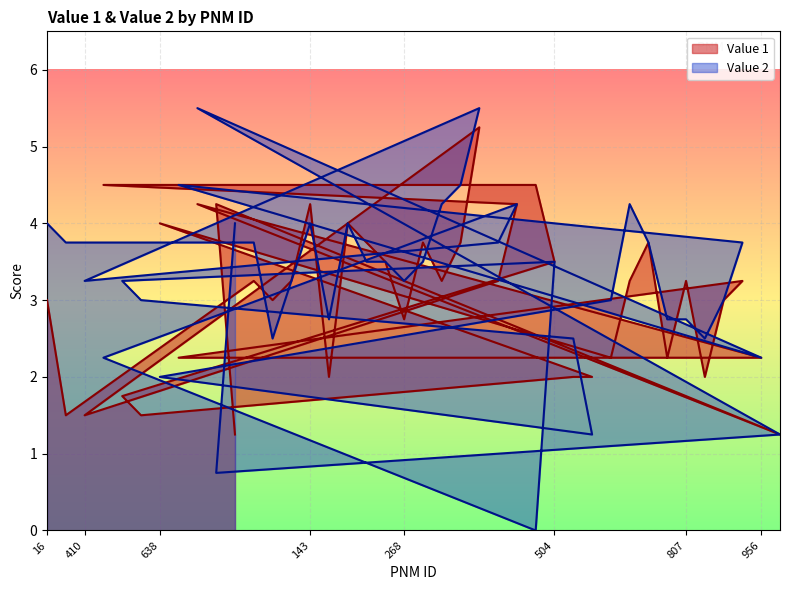

Reading left to right, transcribe all the data shown in this chart.

Value 1: 3.0	1.5	1.5	4.5	1.8	1.5	4.0	2.2	4.2	4.2	1.2	3.2	3.0	3.2	4.2	2.0	4.0	3.8	3.5	2.8	3.8	3.2	3.8	5.2	3.2	4.2	4.5	3.5	2.0	2.0	2.2	3.2	3.8	2.2	3.2	2.0	3.0	3.2	2.2	1.2
Value 2: 4.0	3.8	3.2	2.2	3.2	3.0	2.0	4.5	5.5	0.8	4.0	3.8	2.5	3.2	4.0	2.8	4.0	3.5	3.5	3.2	3.5	4.2	4.5	5.5	3.8	4.2	0.0	3.5	2.5	1.2	3.0	4.2	3.8	2.8	2.8	2.5	3.0	3.8	2.2	1.2